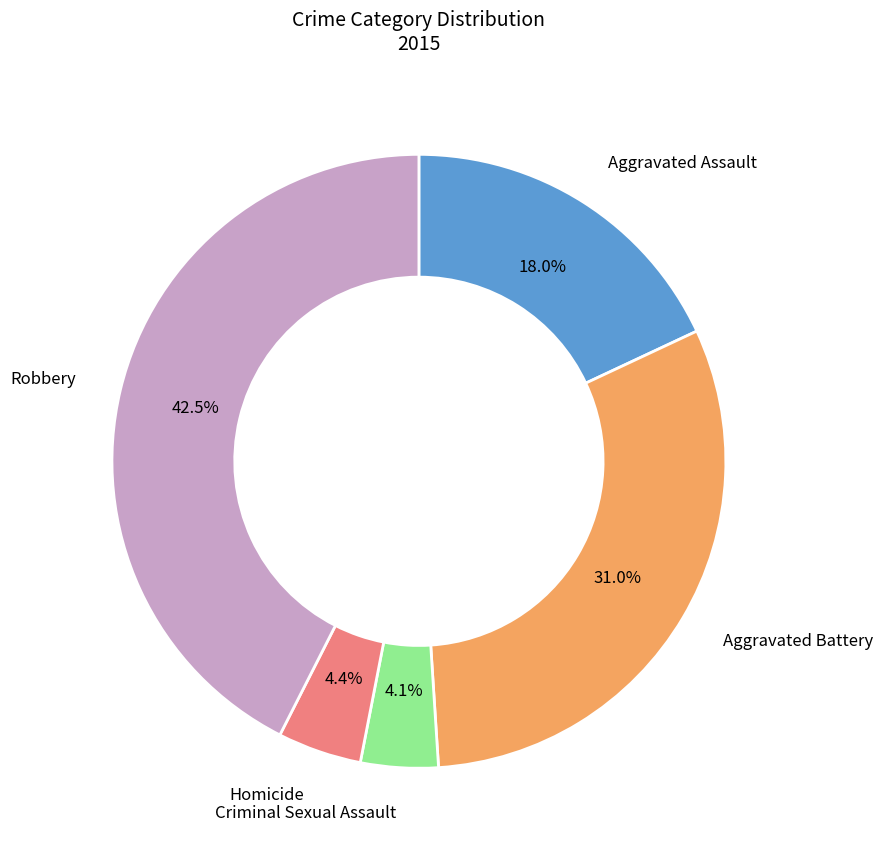

Is there any slice that represents more than half of the pie?

No